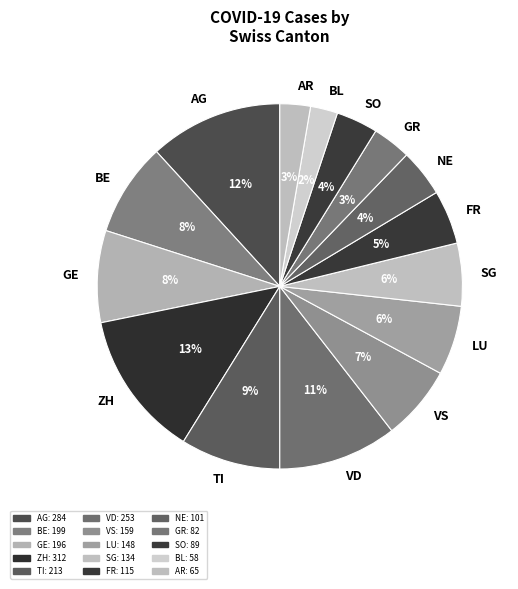

Is VS the majority of the pie?

No